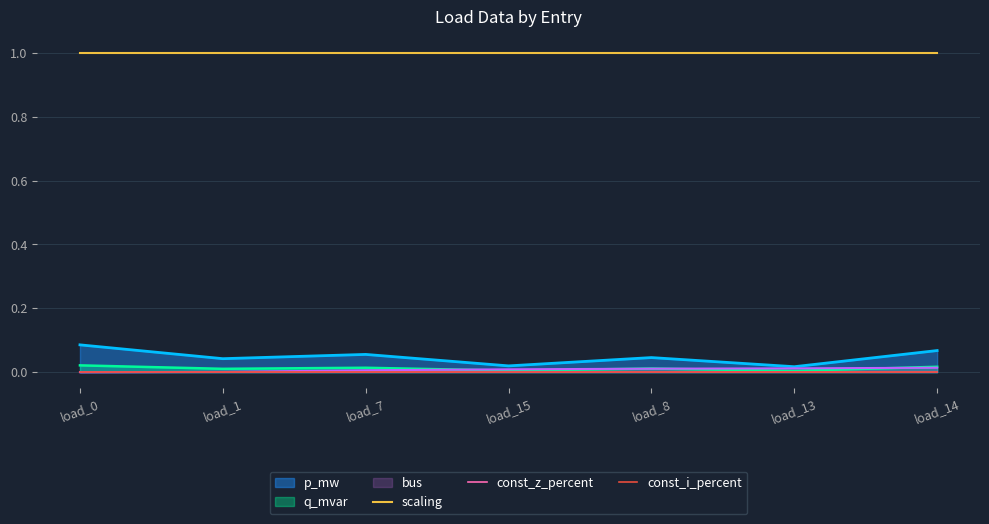

What is the lowest value of the scaling series?

1.0